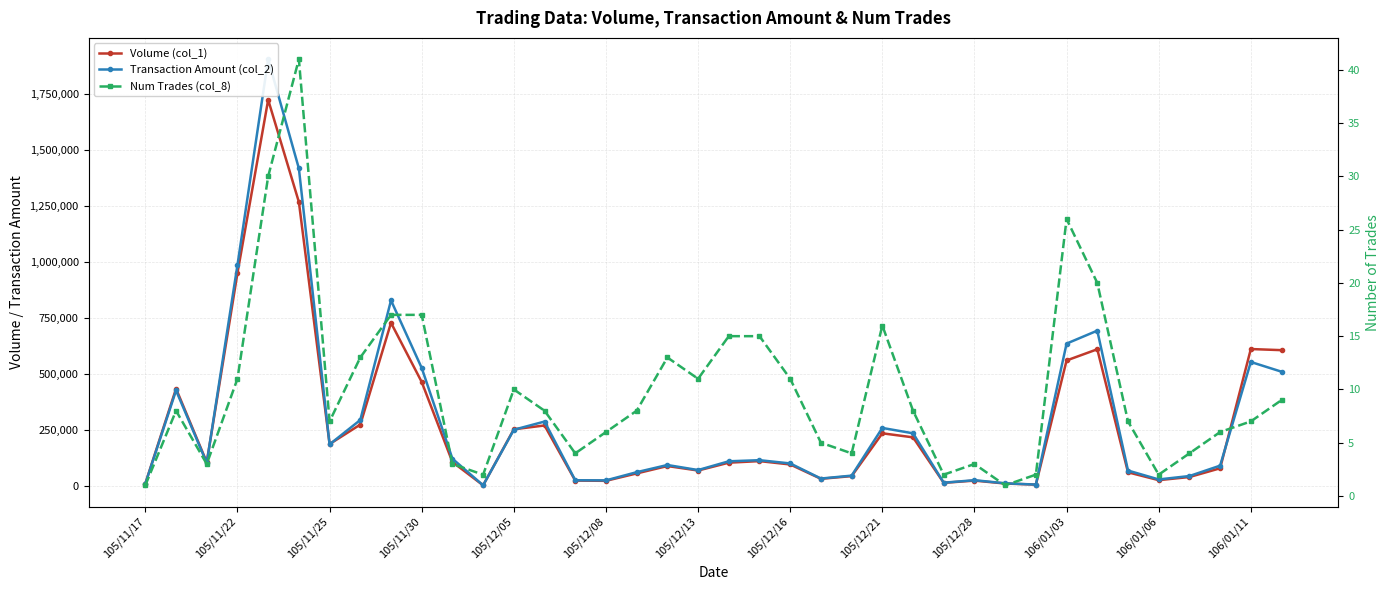

What is the highest value of the Num Trades (col_8) series?

41